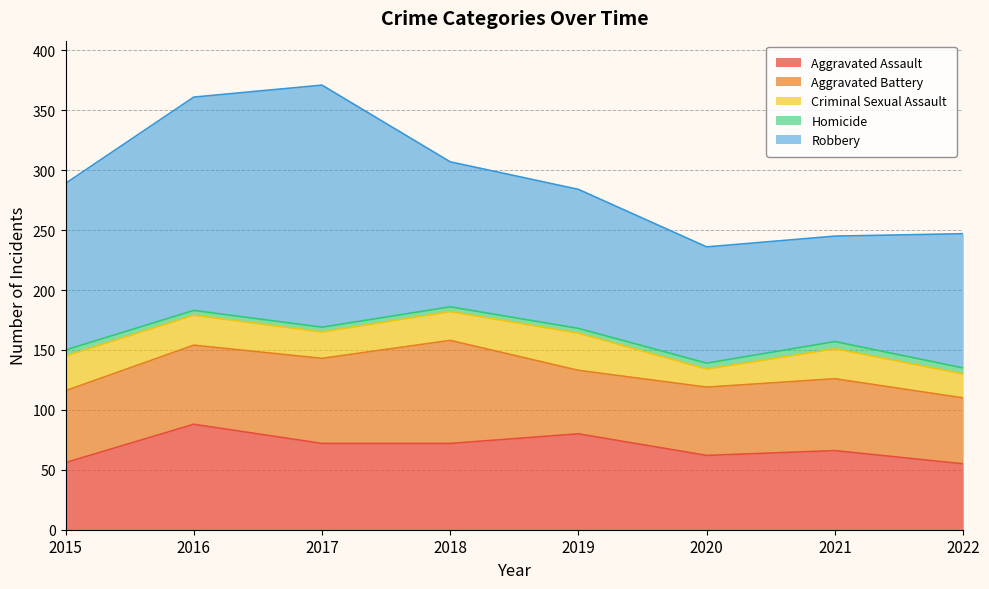

List the series in order of their peak value, lowest first.

Homicide, Criminal Sexual Assault, Aggravated Battery, Aggravated Assault, Robbery